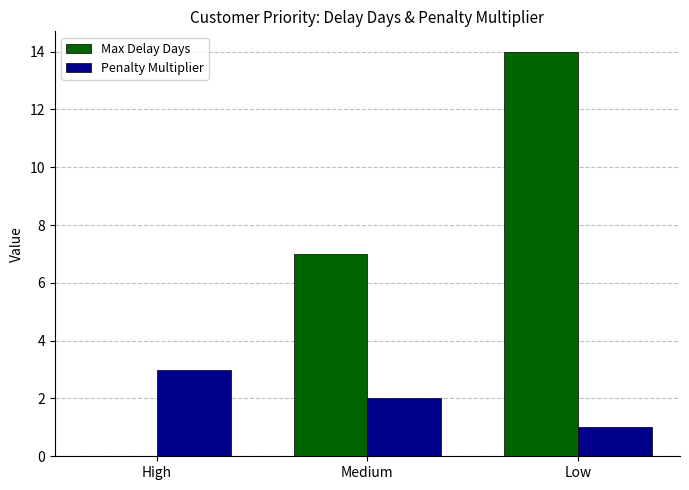

Is it true that Penalty Multiplier equals 3 at High?

True